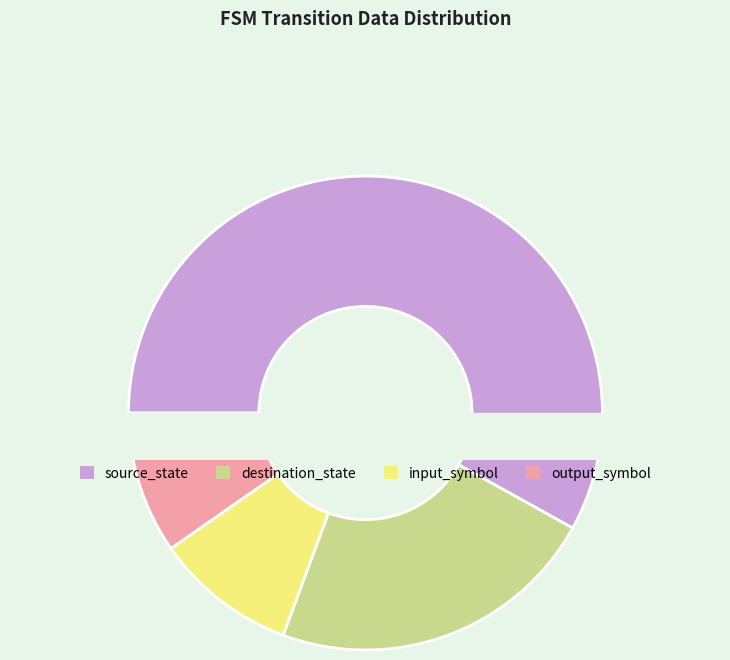

The input_symbol slice represents 22% of the pie. True or false?

False